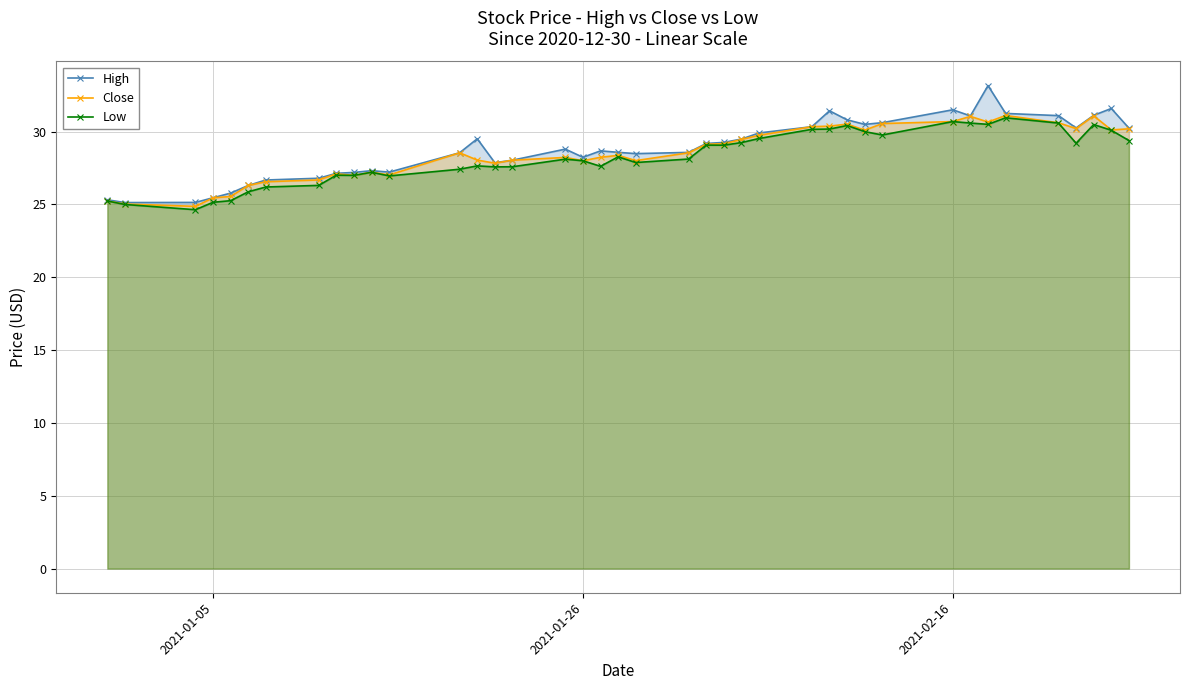

What is the sum of all Close values?

1141.0